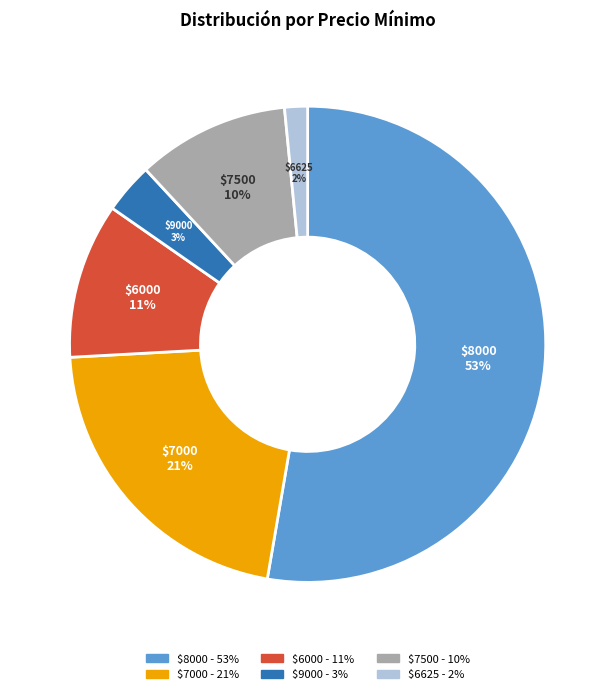

Which slice is the largest?

$8000 - 53%